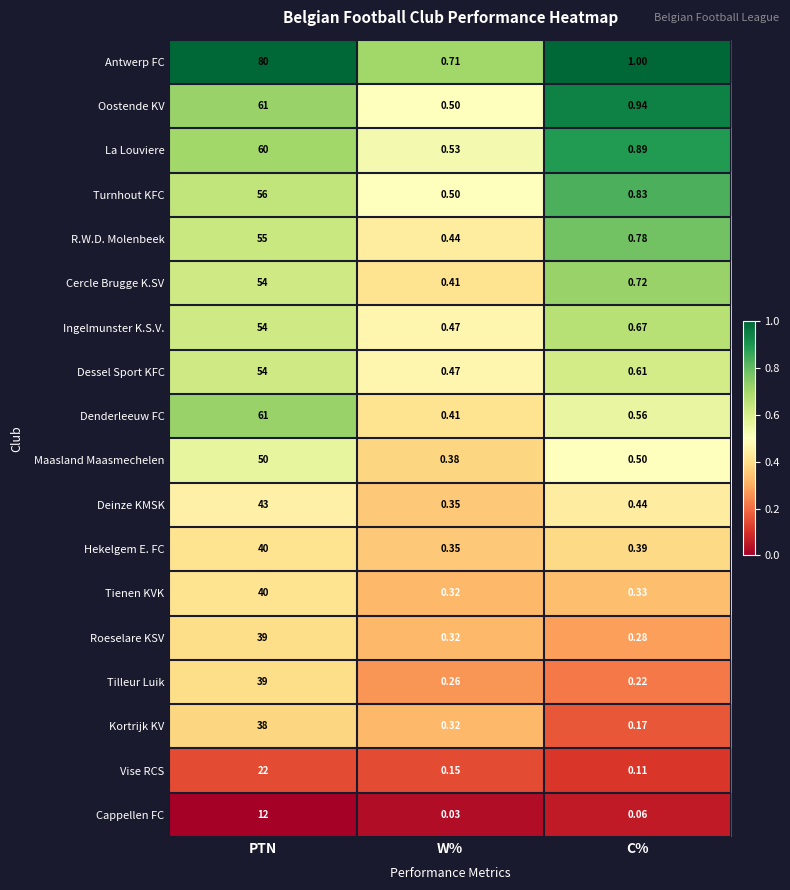

Which label corresponds to the largest value in the chart?

PTN